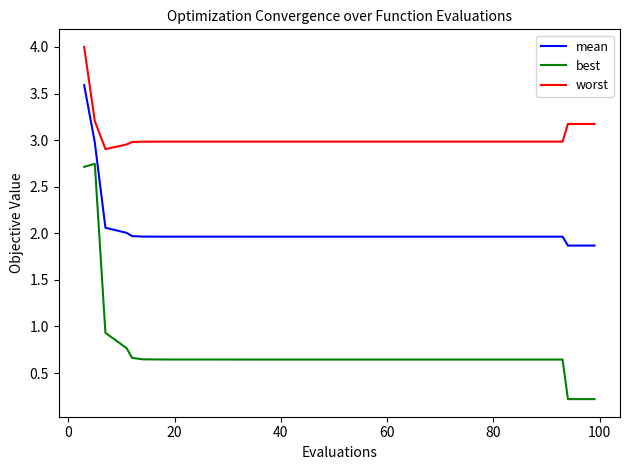

Rank the series by their maximum value, from highest to lowest.

worst, mean, best